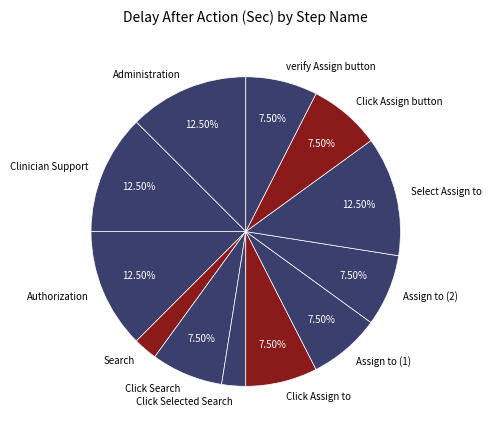

Does any single category account for the majority?

No